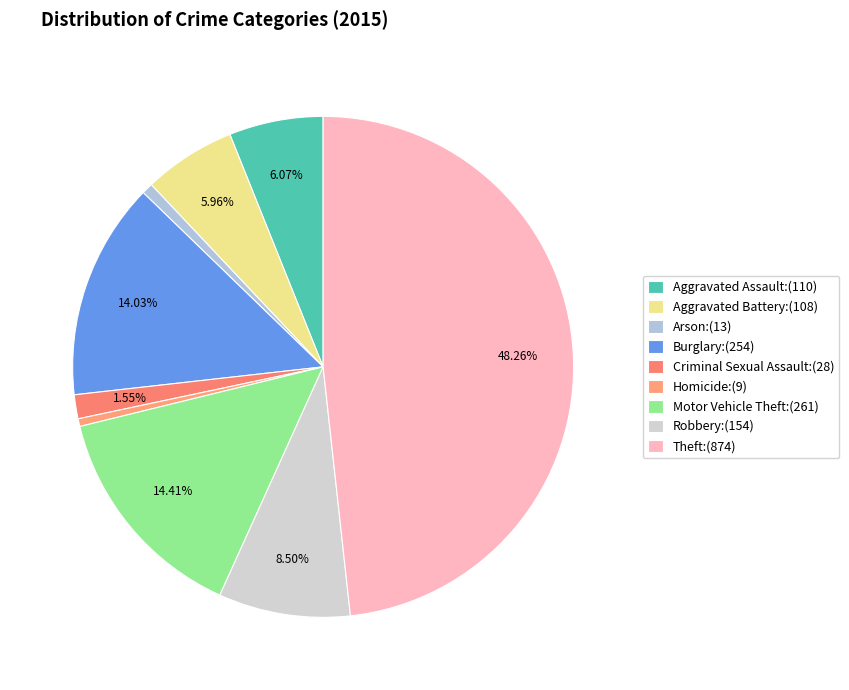

What percentage is NOT represented by Criminal Sexual Assault?

98.5%